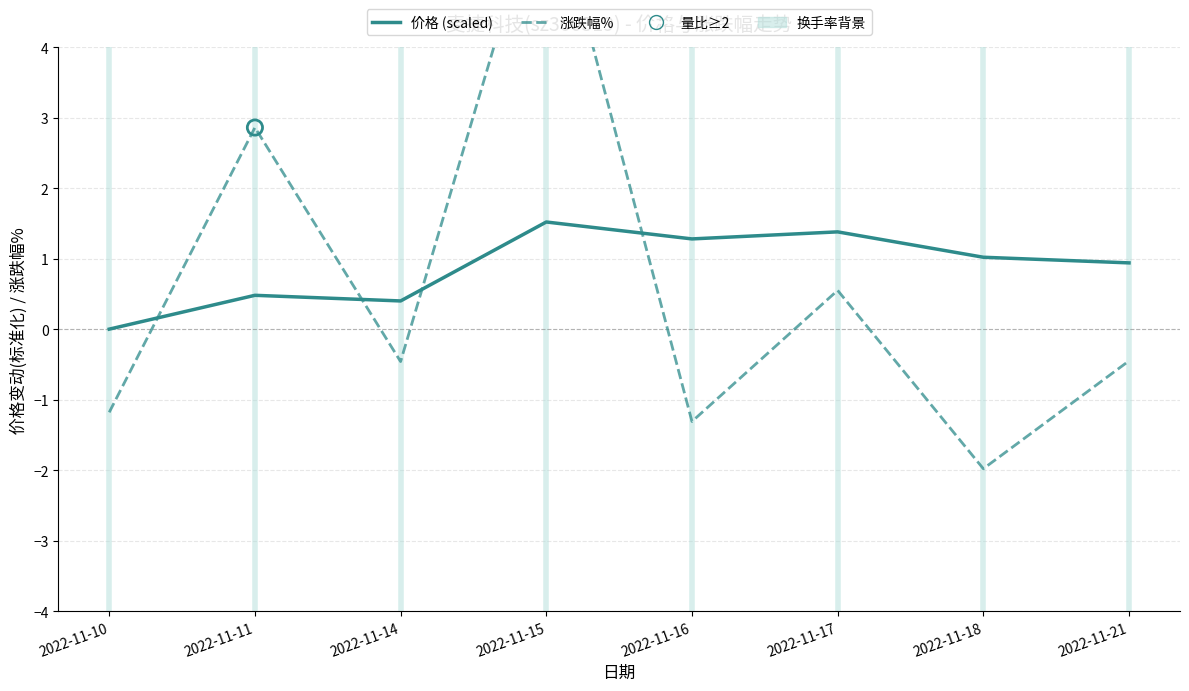

What is the total value across all series at 2022-11-18?

-1.0